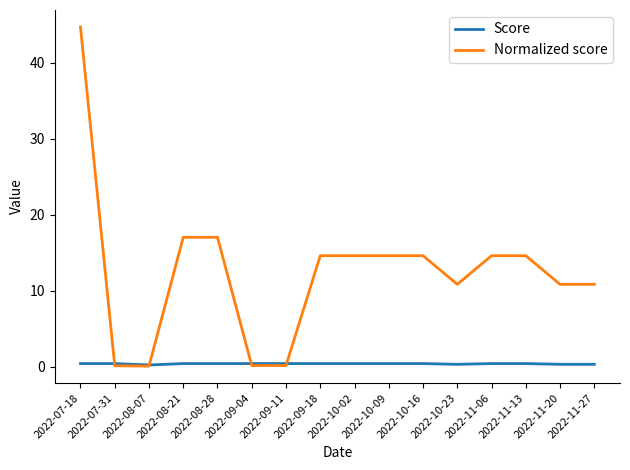

Which series has the largest total across all categories?

Normalized score